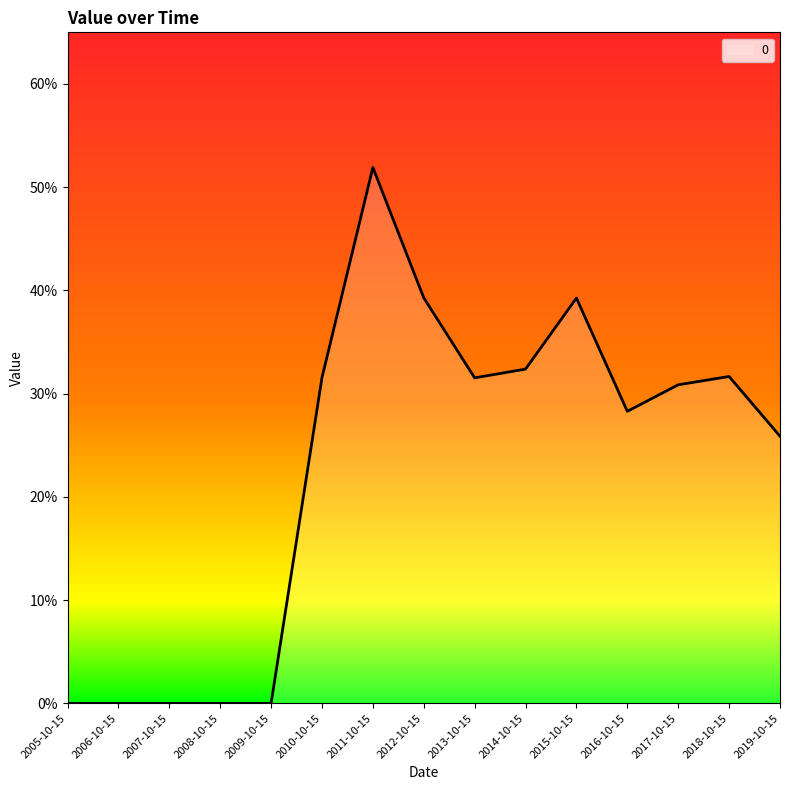

Does the chart have visible grid lines?

No